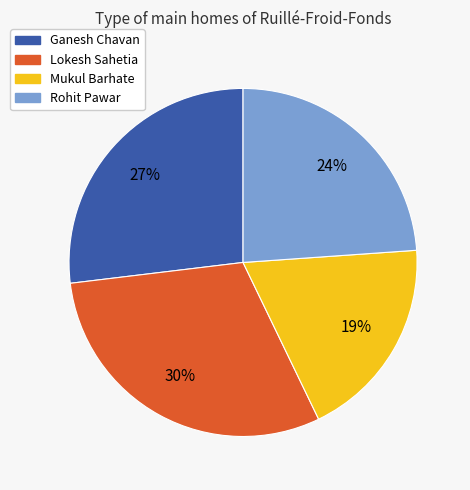

Which has a higher value, Lokesh Sahetia or Rohit Pawar?

Lokesh Sahetia